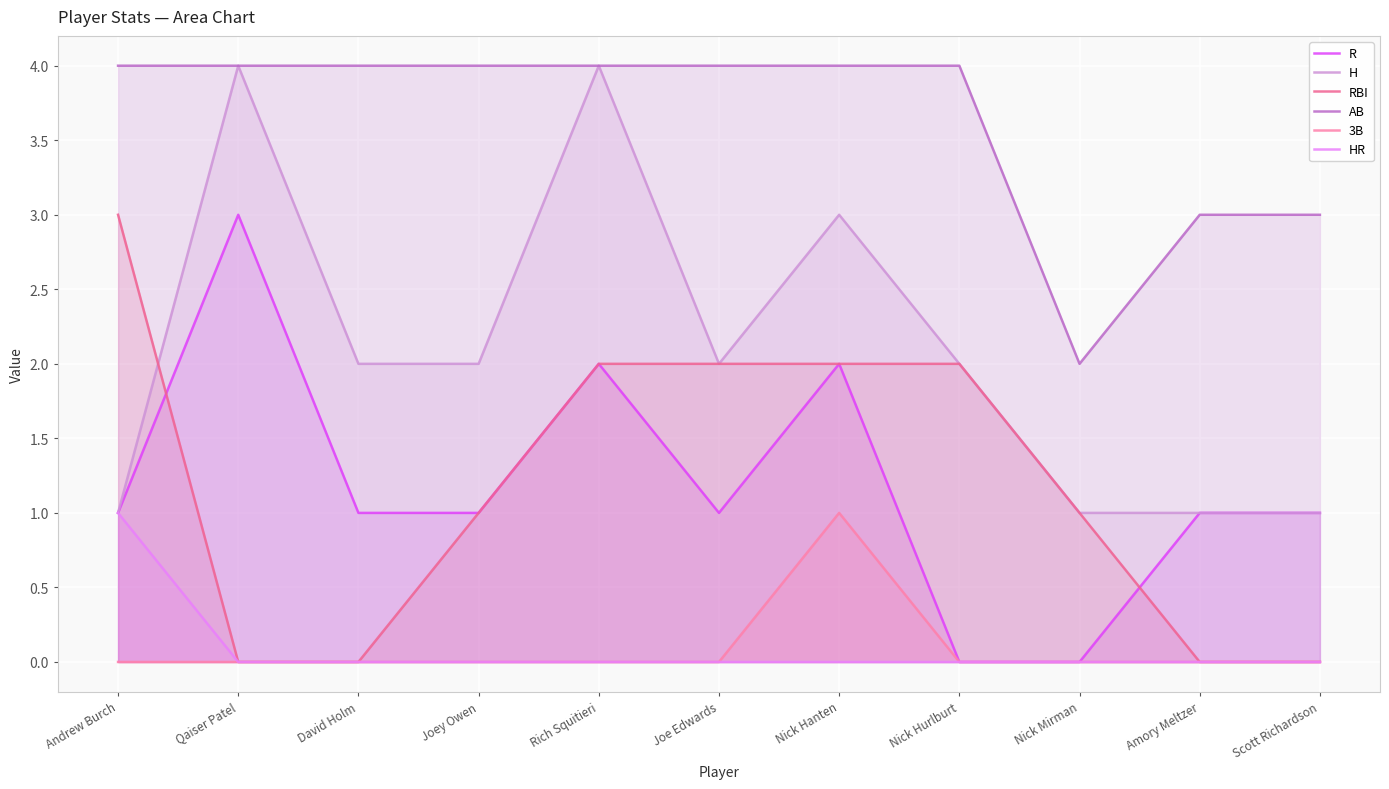

Reading left to right, transcribe all the data shown in this chart.

R: 1	3	1	1	2	1	2	0	0	1	1
H: 1	4	2	2	4	2	3	2	1	1	1
RBI: 3	0	0	1	2	2	2	2	1	0	0
AB: 4	4	4	4	4	4	4	4	2	3	3
3B: 0	0	0	0	0	0	1	0	0	0	0
HR: 1	0	0	0	0	0	0	0	0	0	0